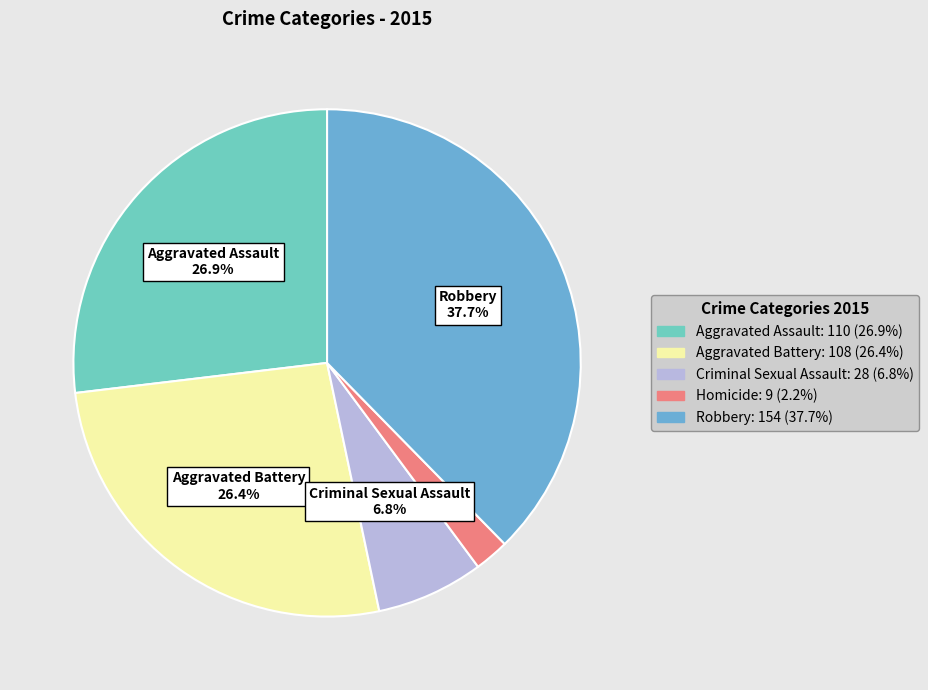

Which slice is the smallest?

Homicide